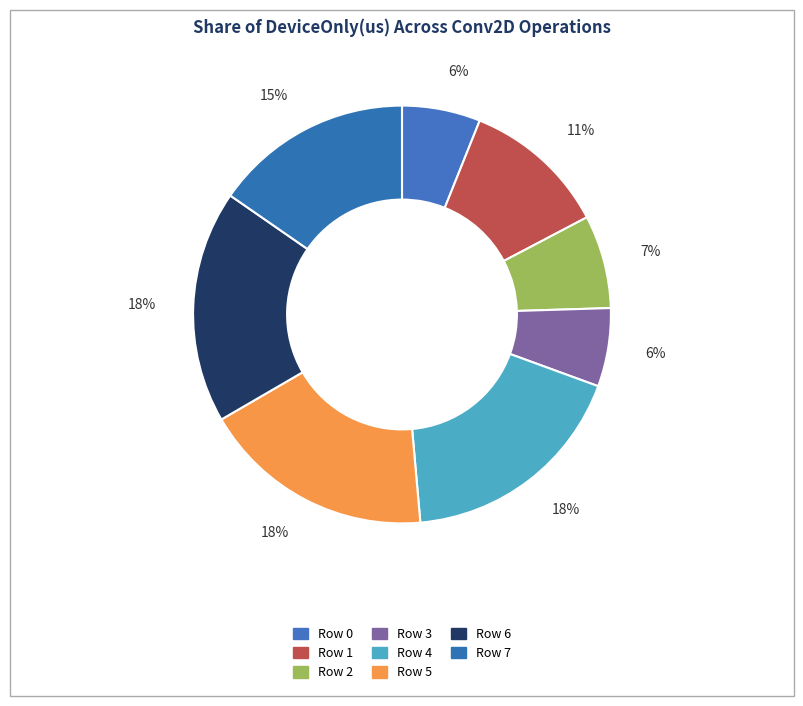

How many segments does this pie chart have?

8